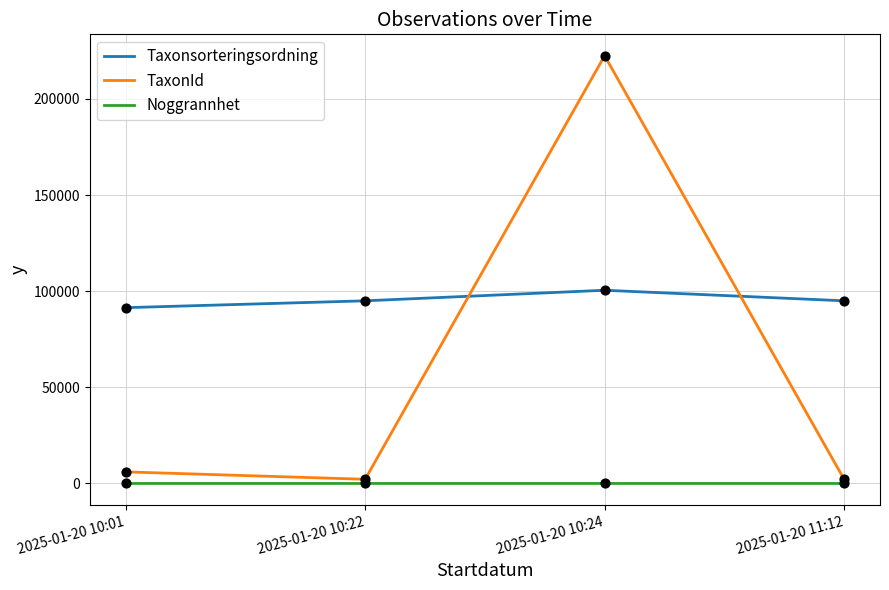

At which category is the sum across all series the highest?

2025-01-20 10:24